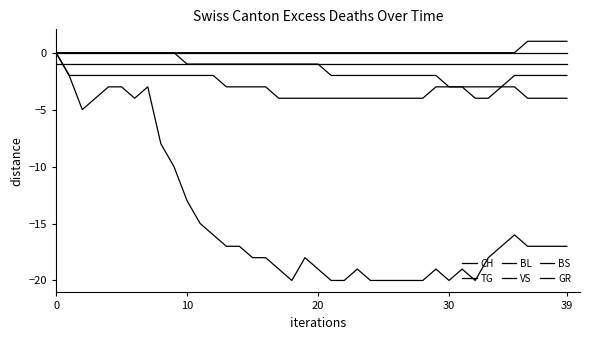

True or false: BL and TG intersect in this chart.

False